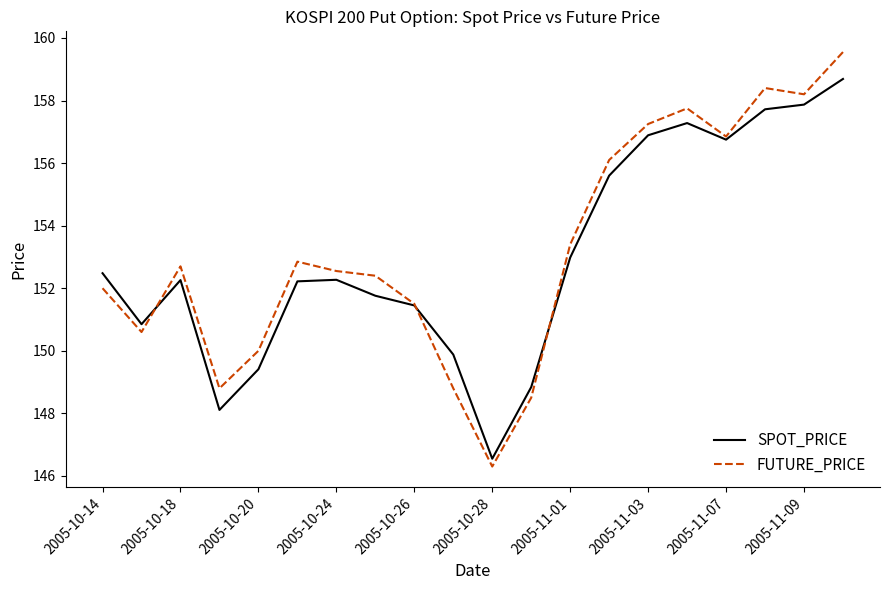

What is the difference between the second highest and minimum values in the FUTURE_PRICE series?

12.1